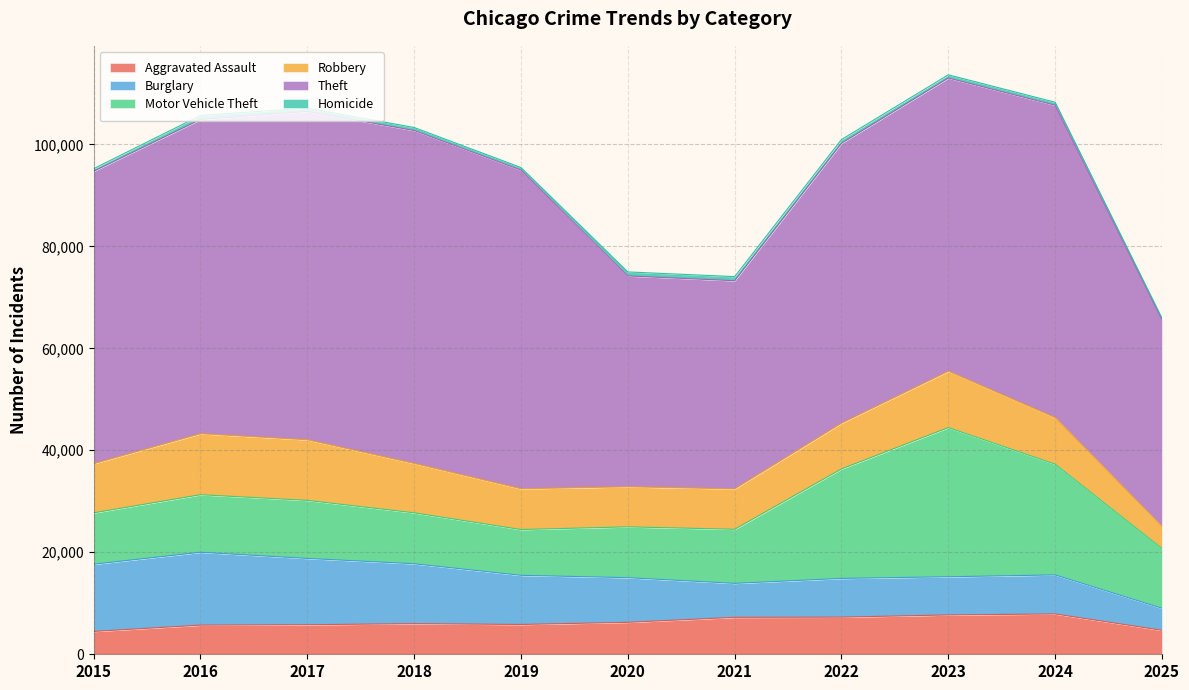

Which series changed the most between 2016 and 2023?

Motor Vehicle Theft